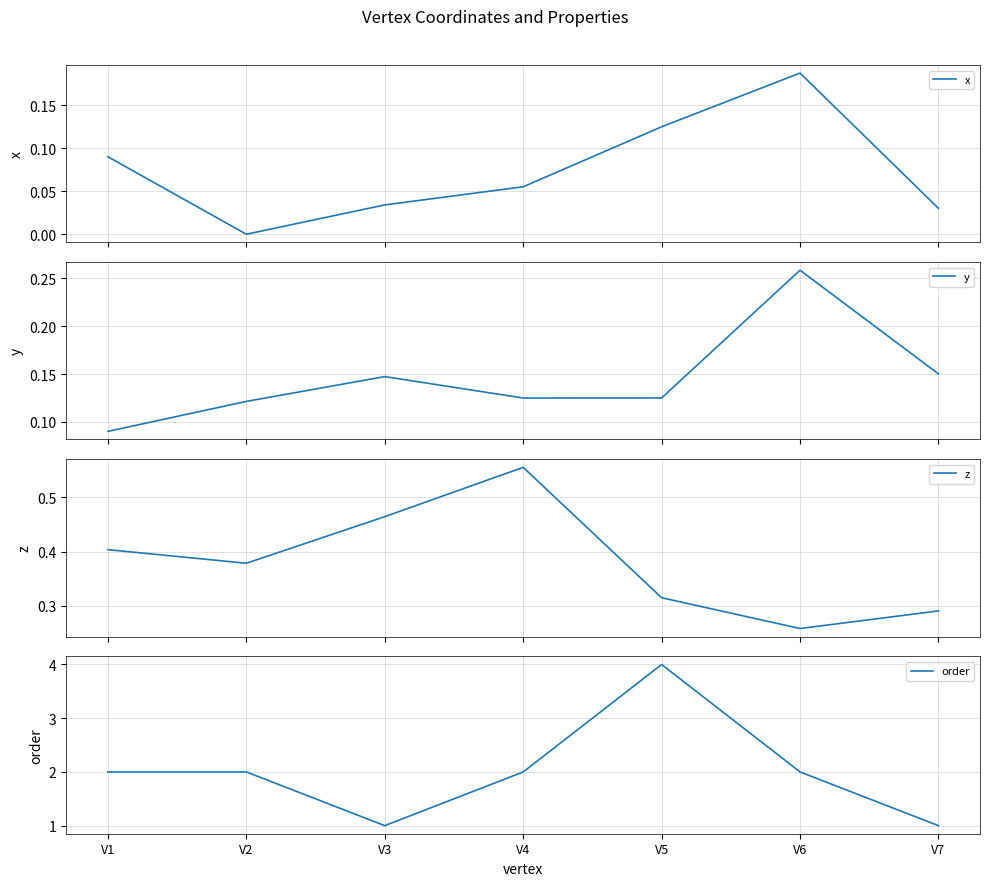

What is the value of the z point at the 4th from the left?

0.6